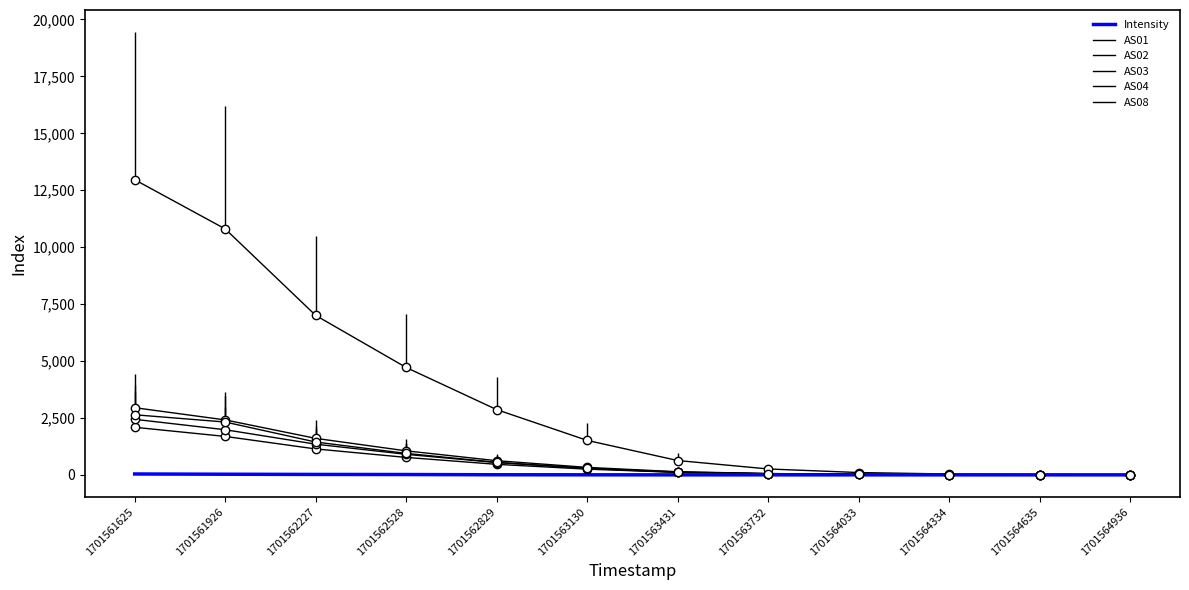

What is the difference between the maximum and minimum values in the Intensity series?

38.1